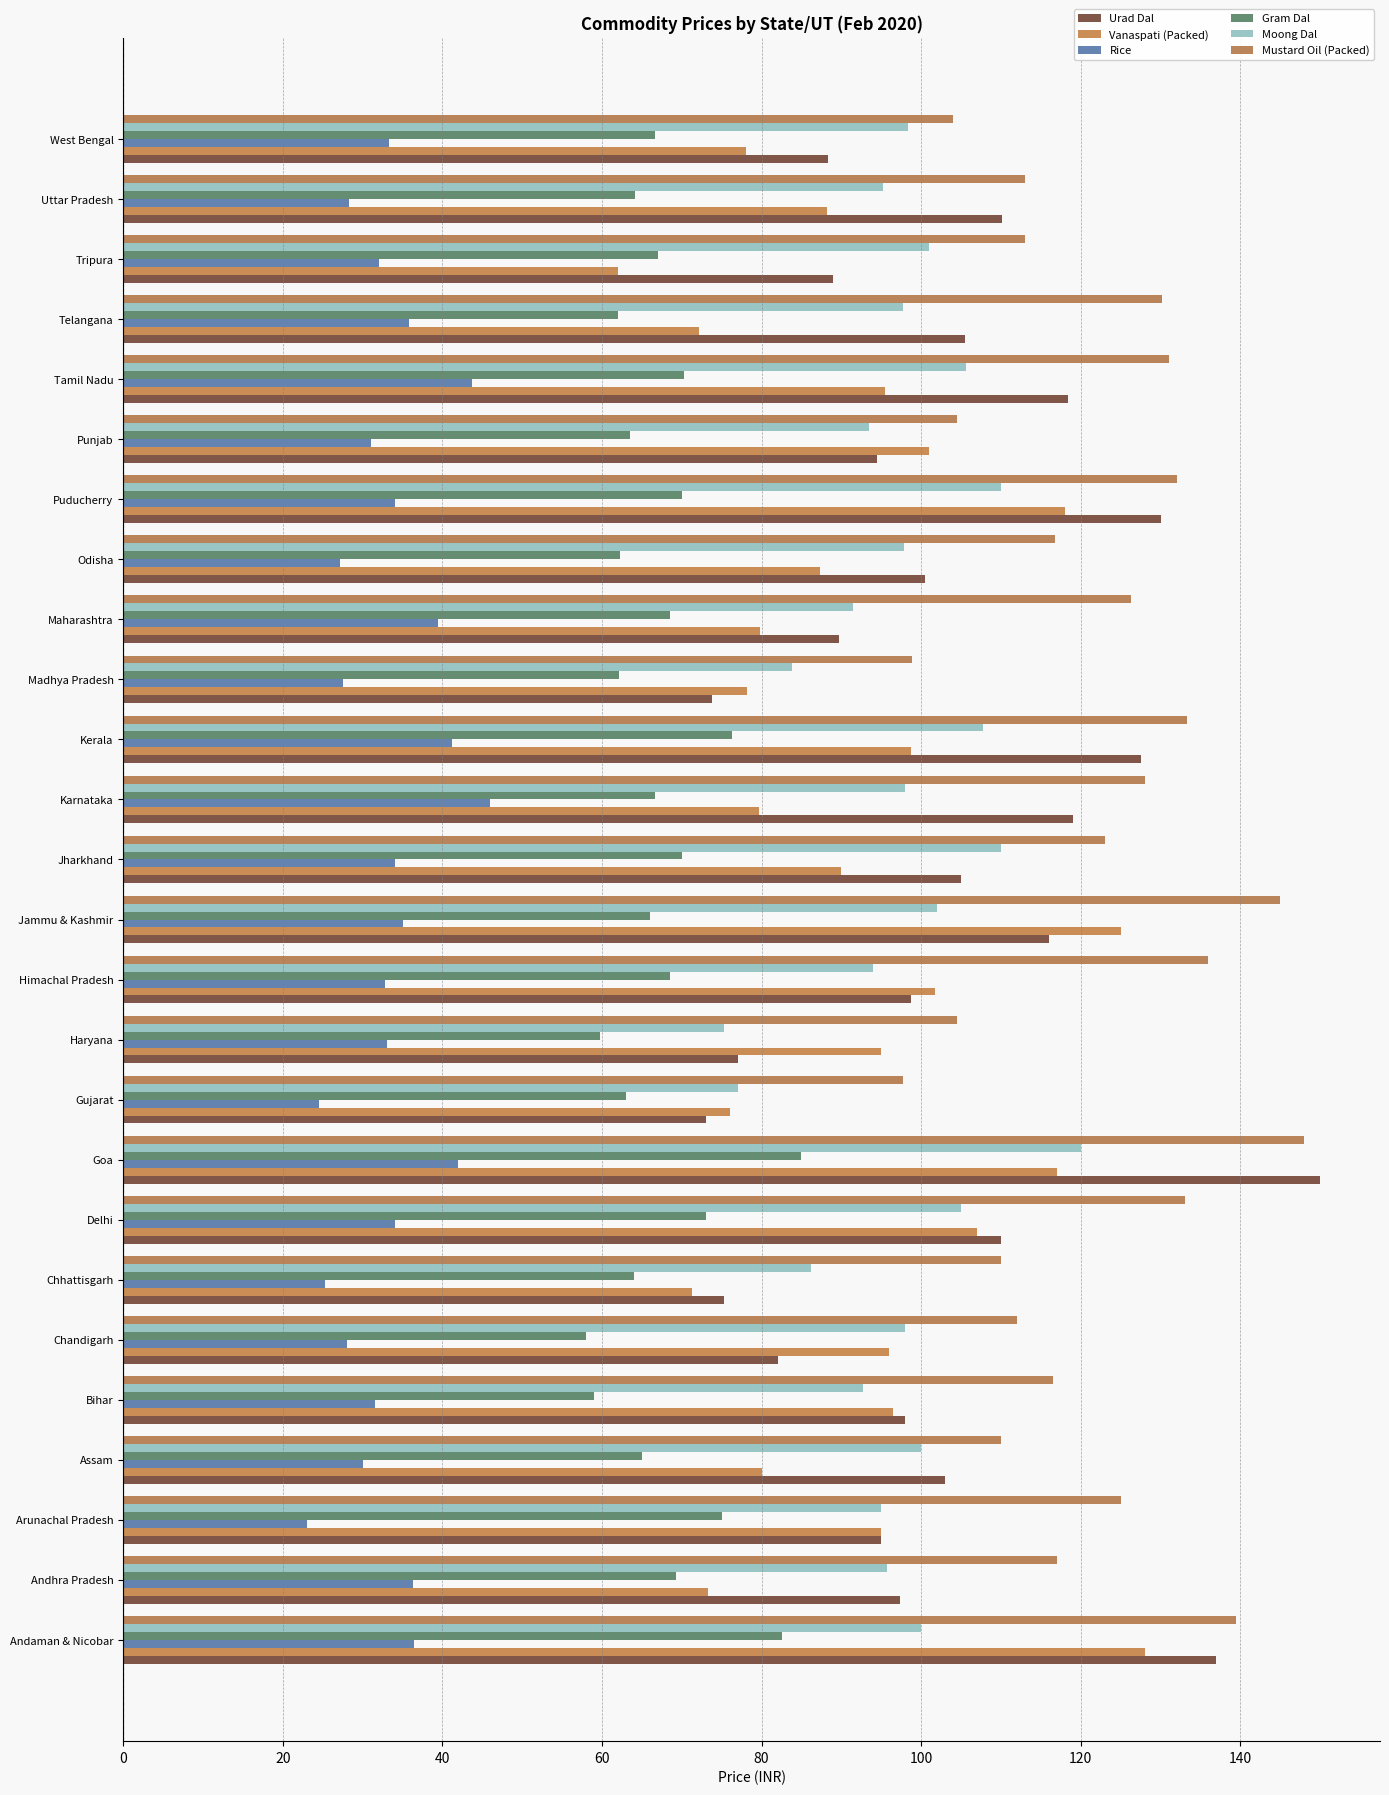

What is the difference between the maximum and minimum values in the Rice series?

23.0